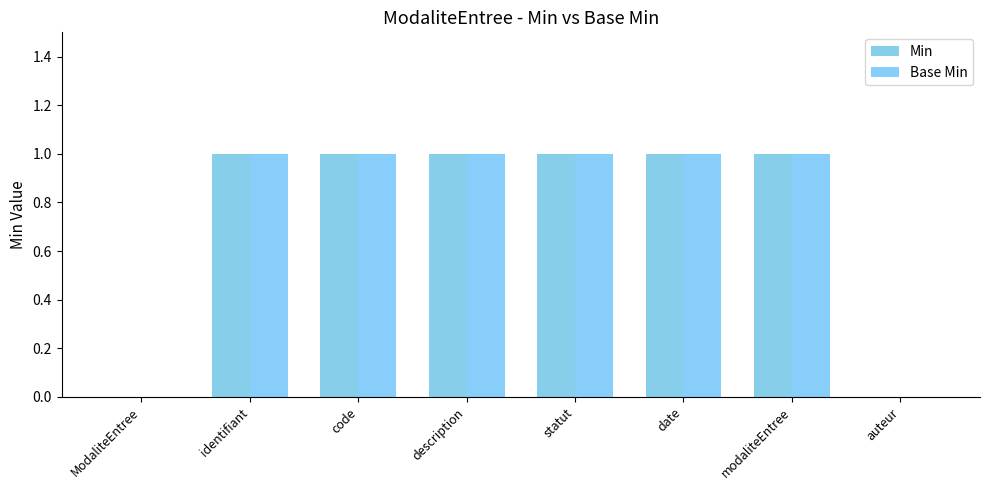

Are the bars horizontal?

No